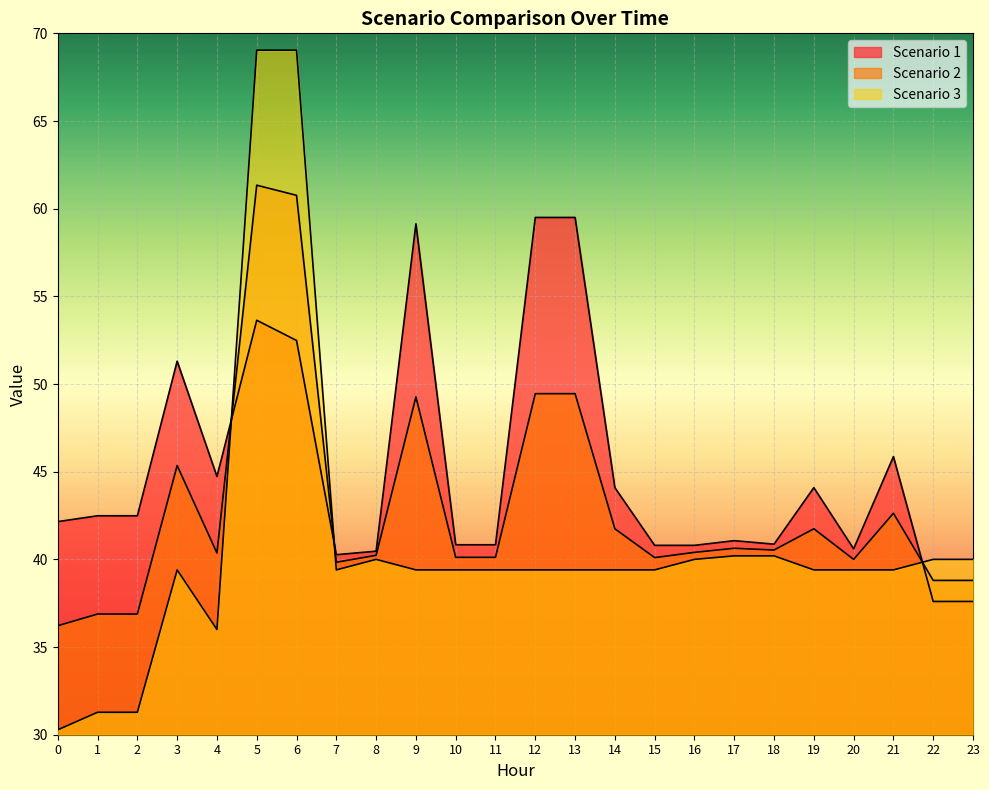

Is it true that Scenario 1 equals 55.4 at 2?

False